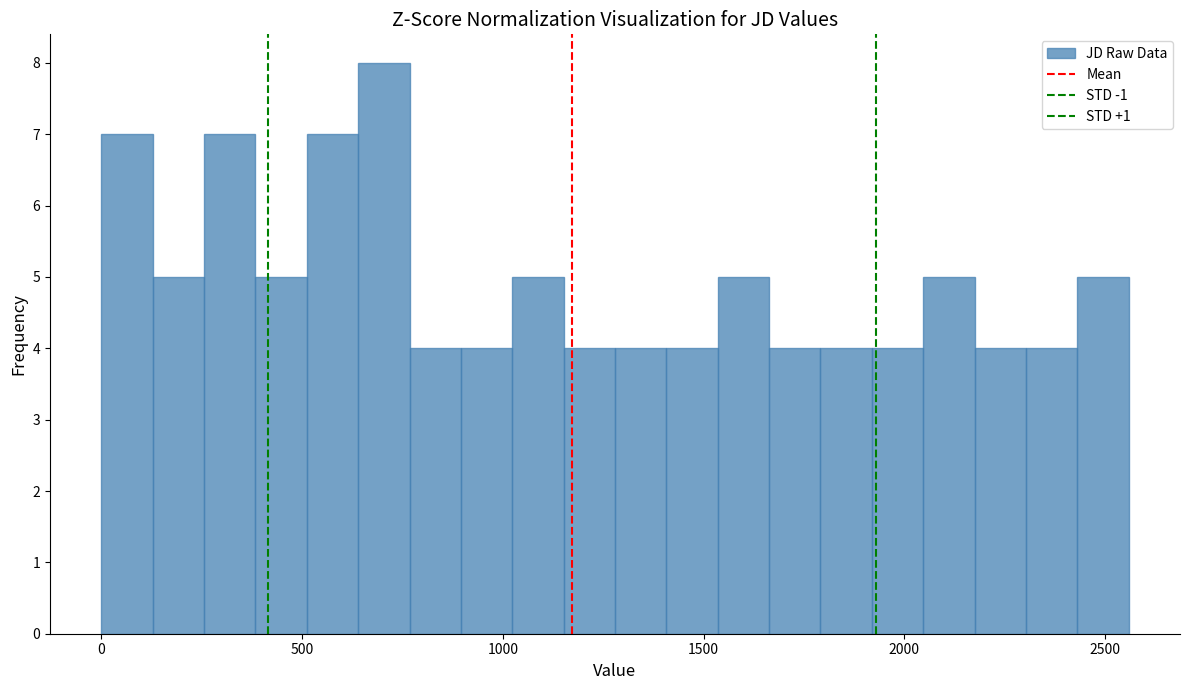

Read against the x-axis, roughly where is the centre of the tallest bar?

700